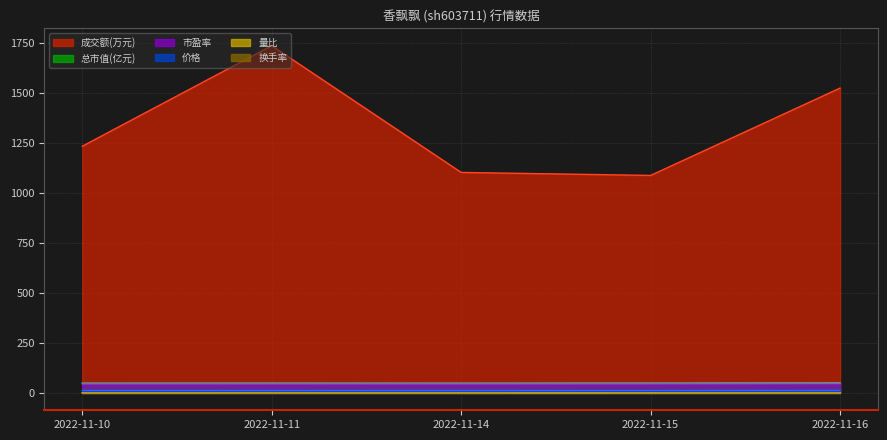

Which has a higher value, 2022-11-14 or 2022-11-10?

2022-11-10